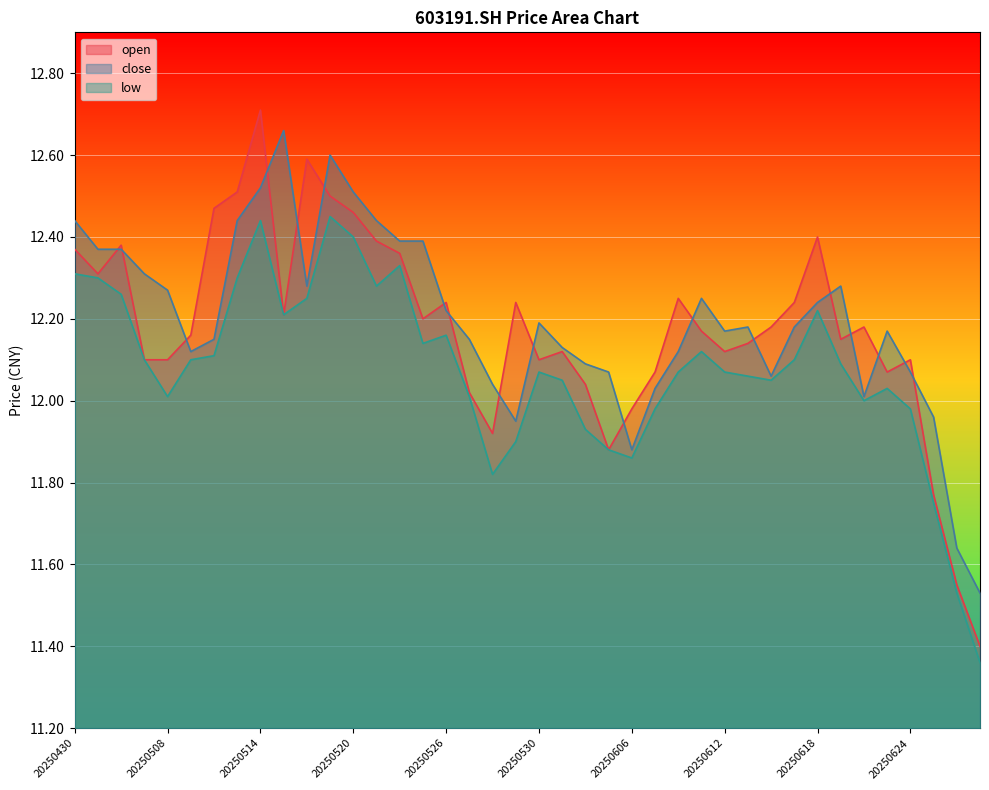

What is the difference between the highest and lowest values at 20250627?

0.2